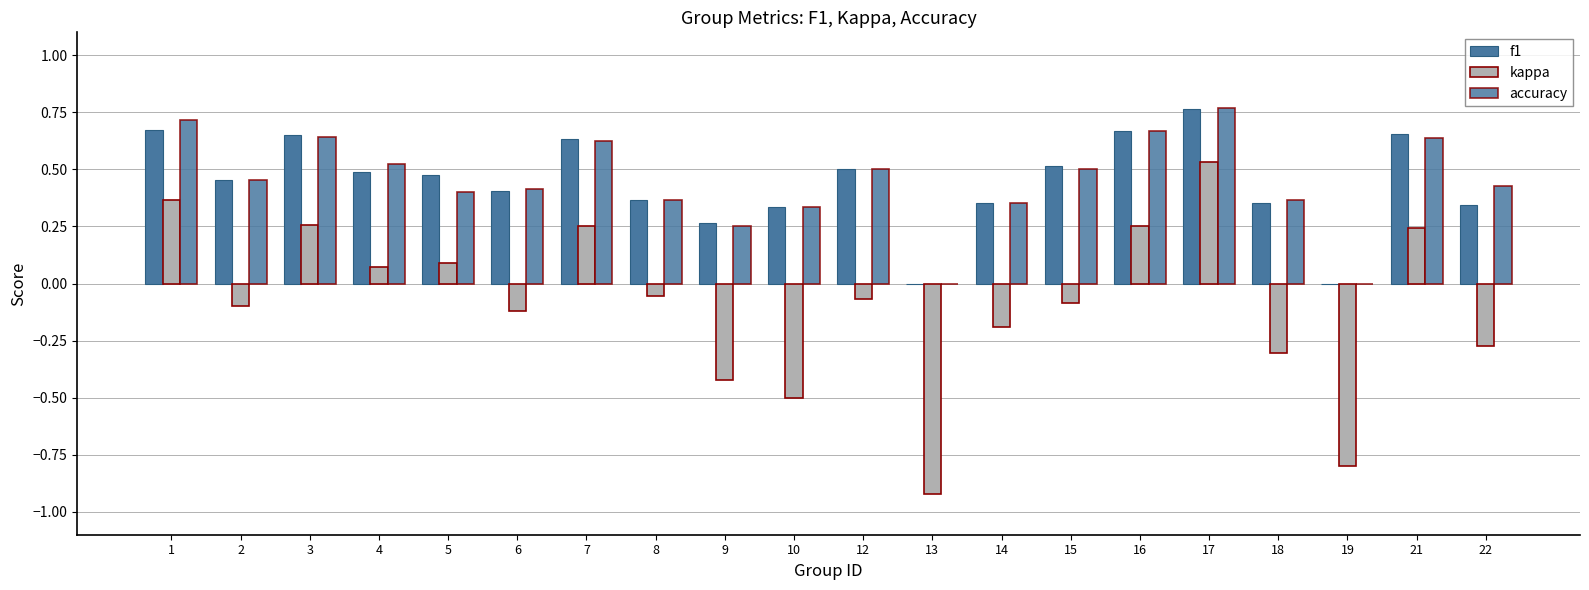

What is the difference between the kappa values at 1 and 13?

1.3